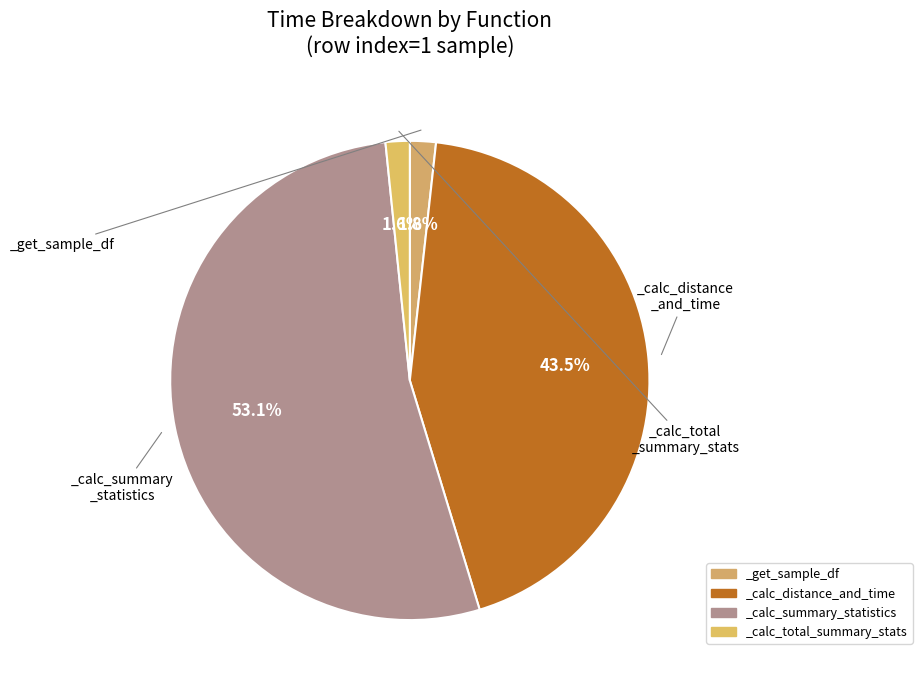

Rank the categories by value from highest to lowest.

_calc_summary_statistics, _calc_distance_and_time, _get_sample_df, _calc_total_summary_stats